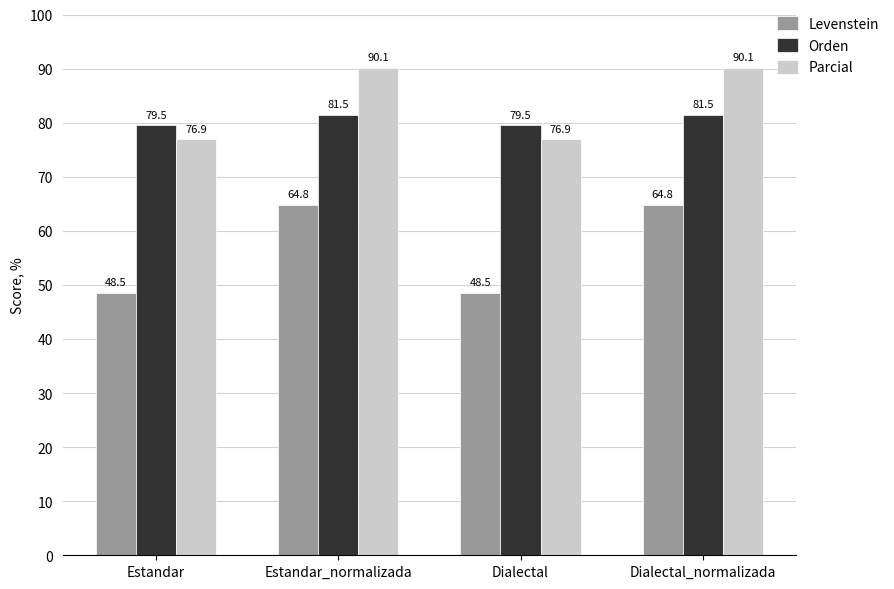

What value does the Orden series have at Estandar?

79.5